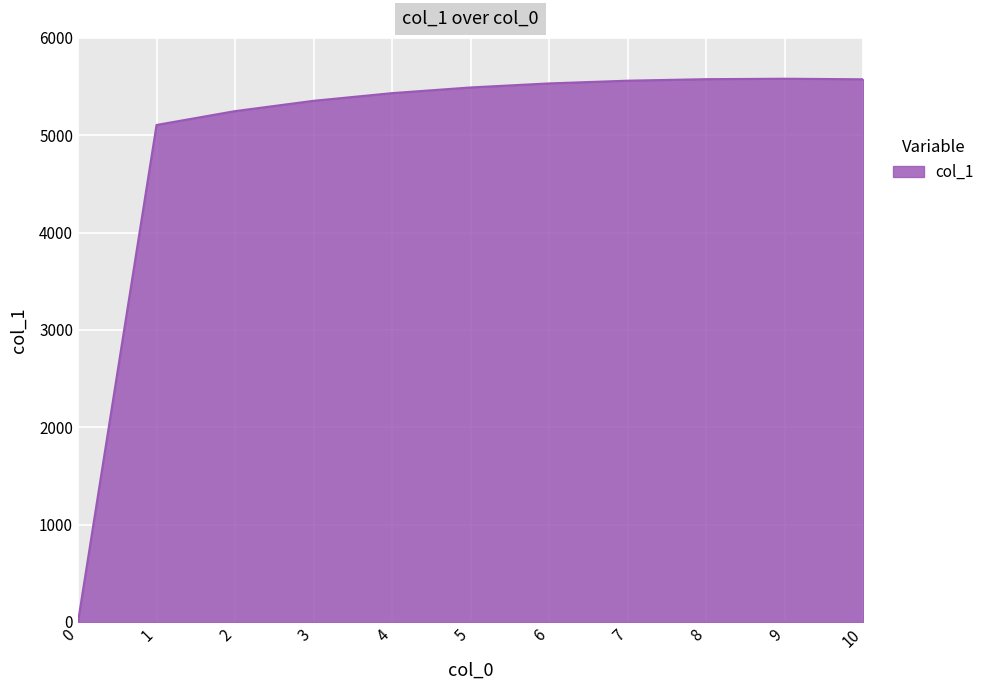

What is the difference between the maximum and minimum values?

5580.5